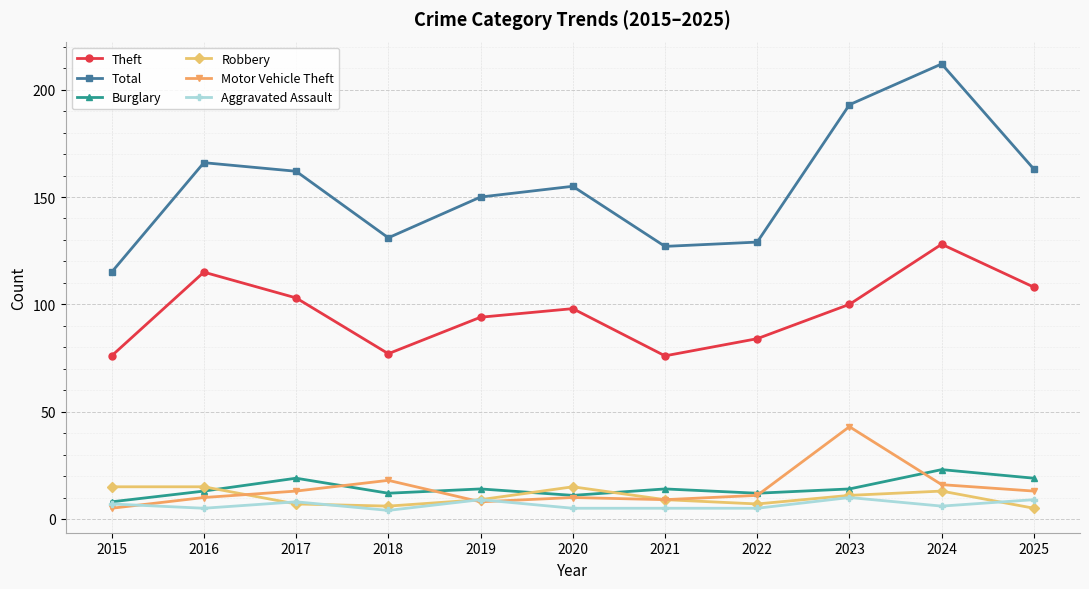

What are all the series names shown in the legend?

Theft, Total, Burglary, Robbery, Motor Vehicle Theft, Aggravated Assault